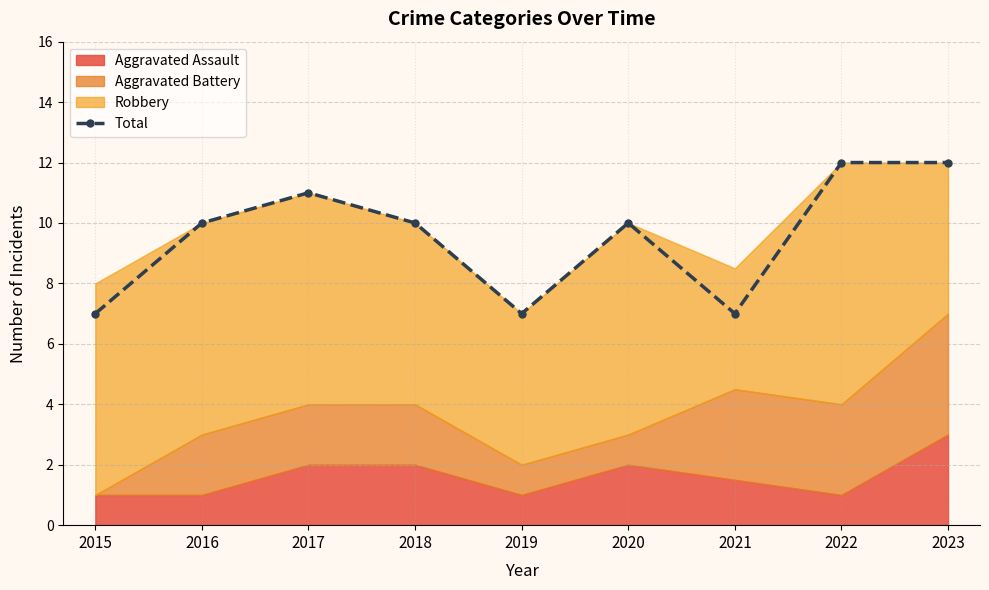

Does the chart display data point markers on the line(s)?

Yes